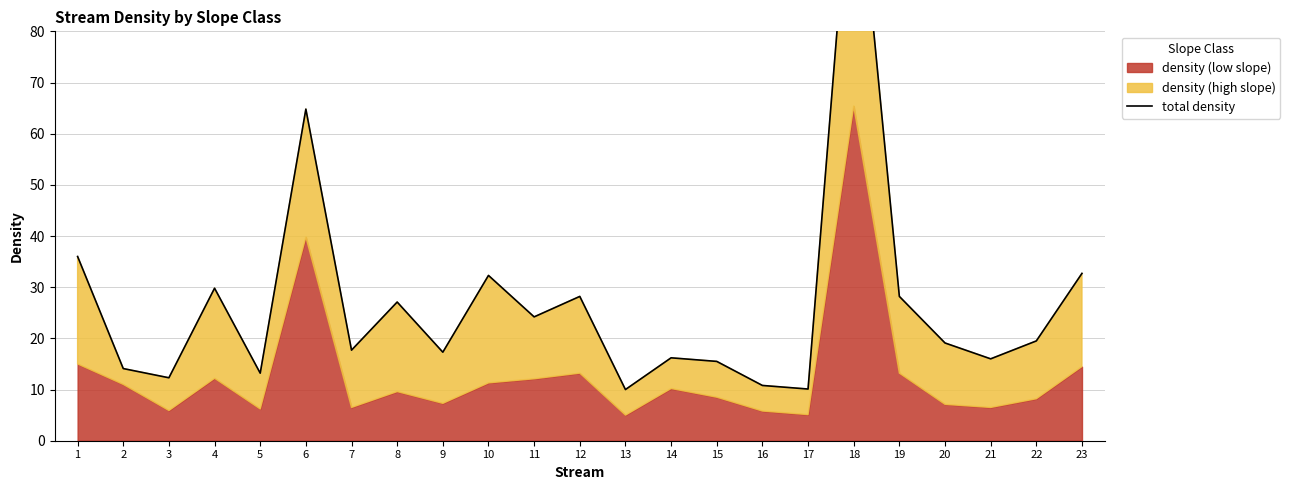

Is it true that the value at 6 is 64.8?

True